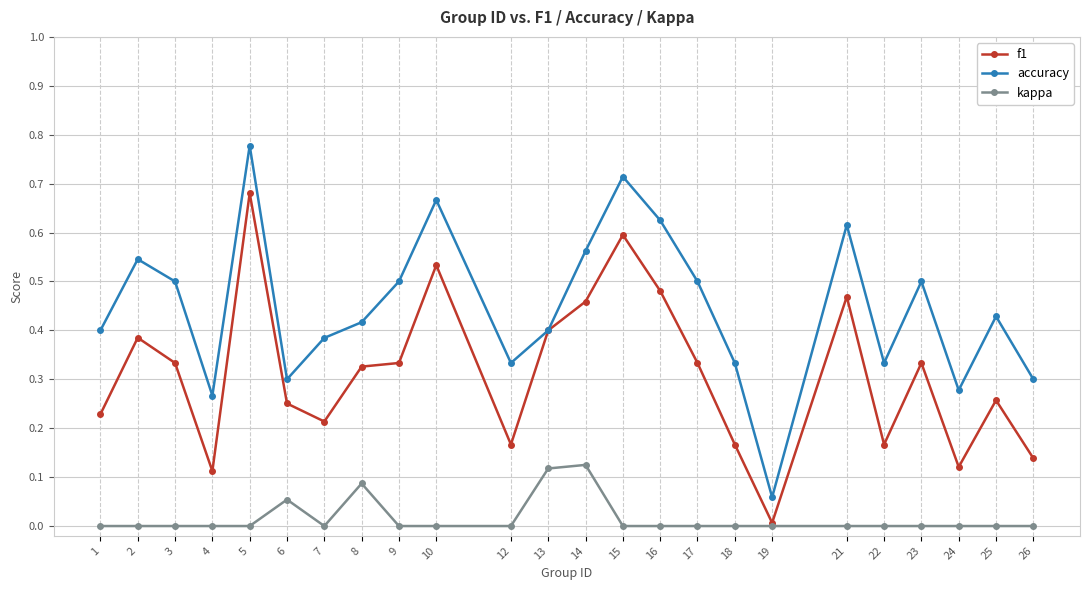

At which category is the sum across all series the highest?

5